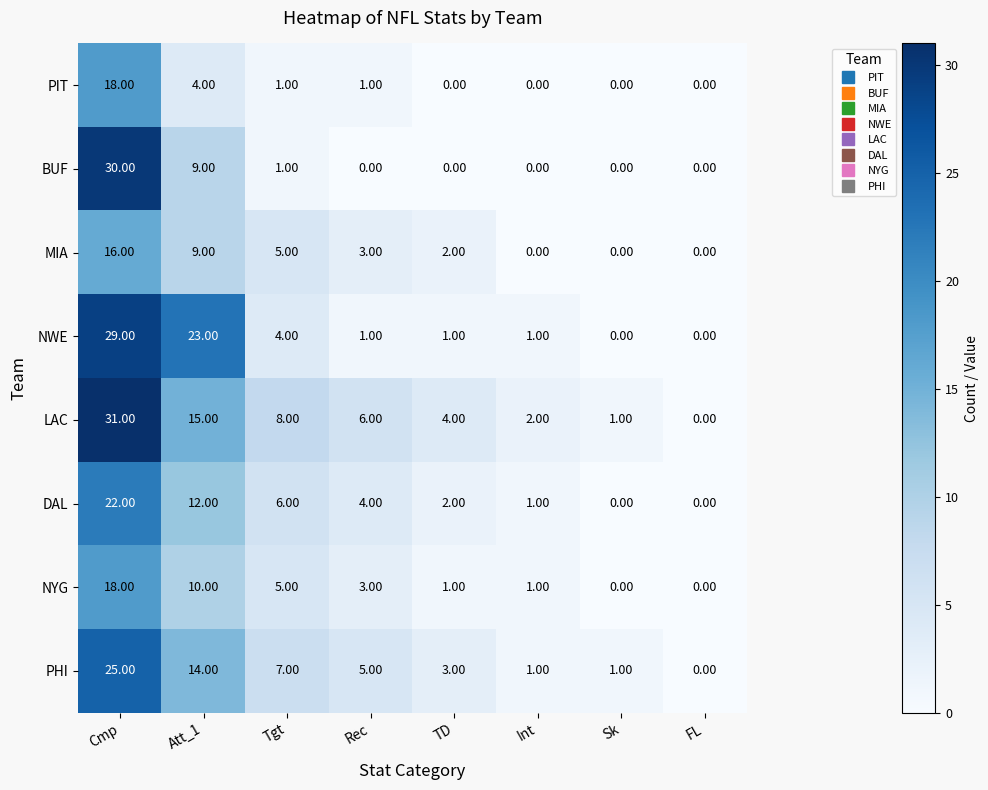

At which label does DAL first exceed 4?

Cmp